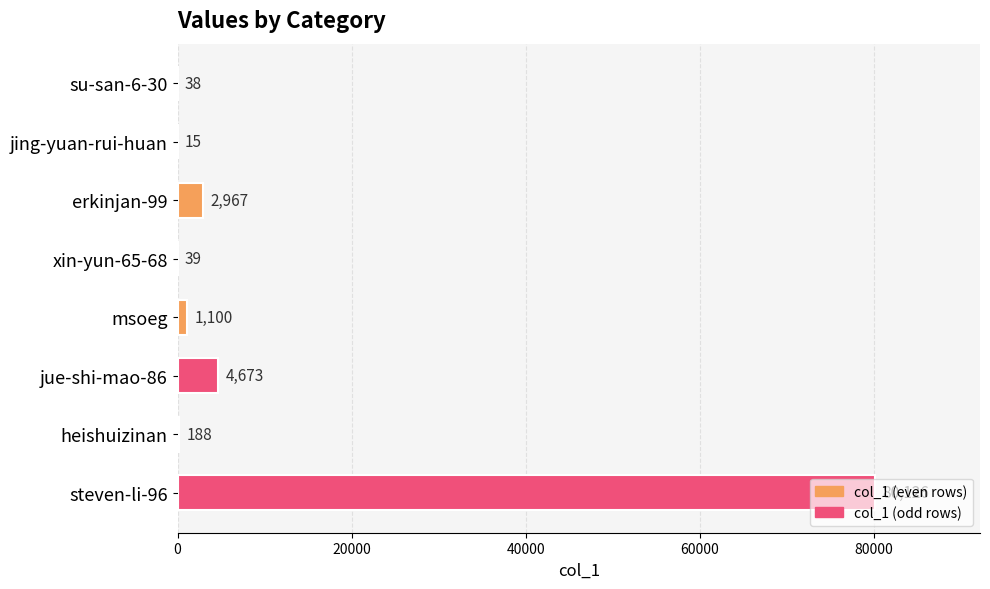

What is the average value?

11143